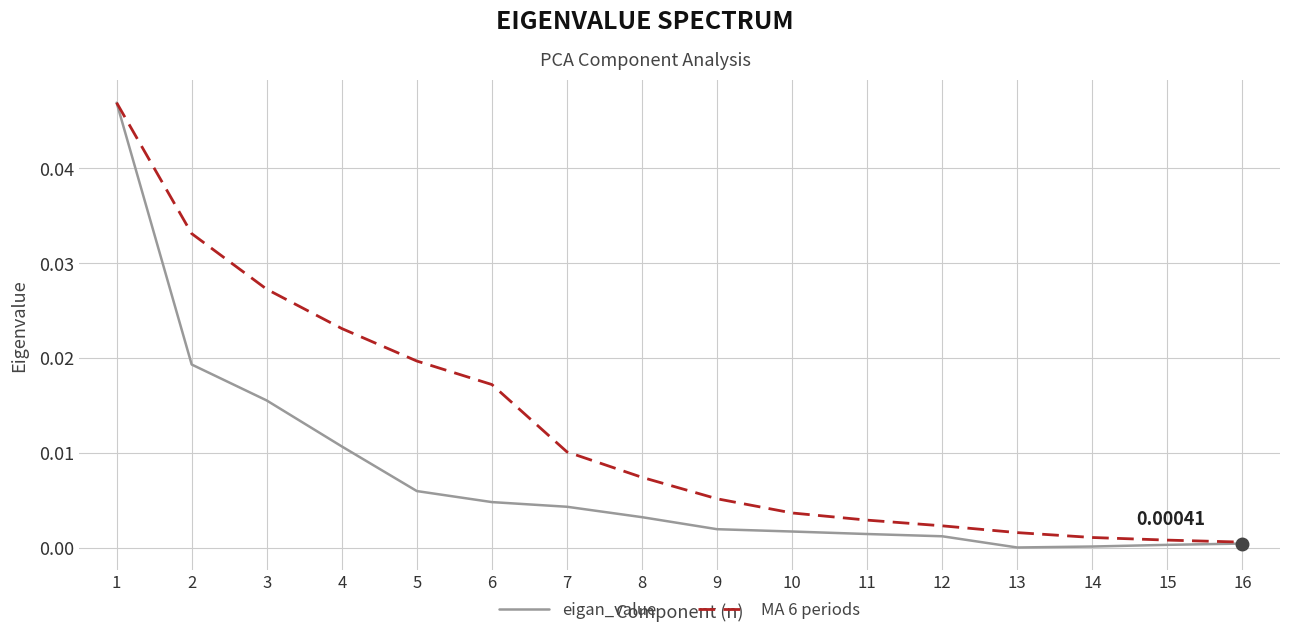

Which series has the widest spread of values?

eigan_value